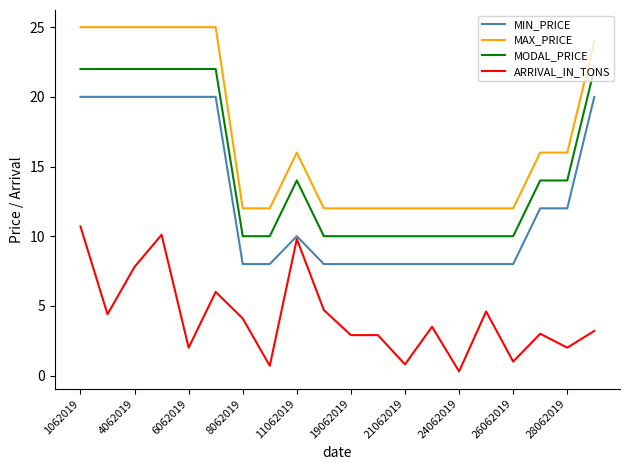

What are all the series names shown in the legend?

MIN_PRICE, MAX_PRICE, MODAL_PRICE, ARRIVAL_IN_TONS